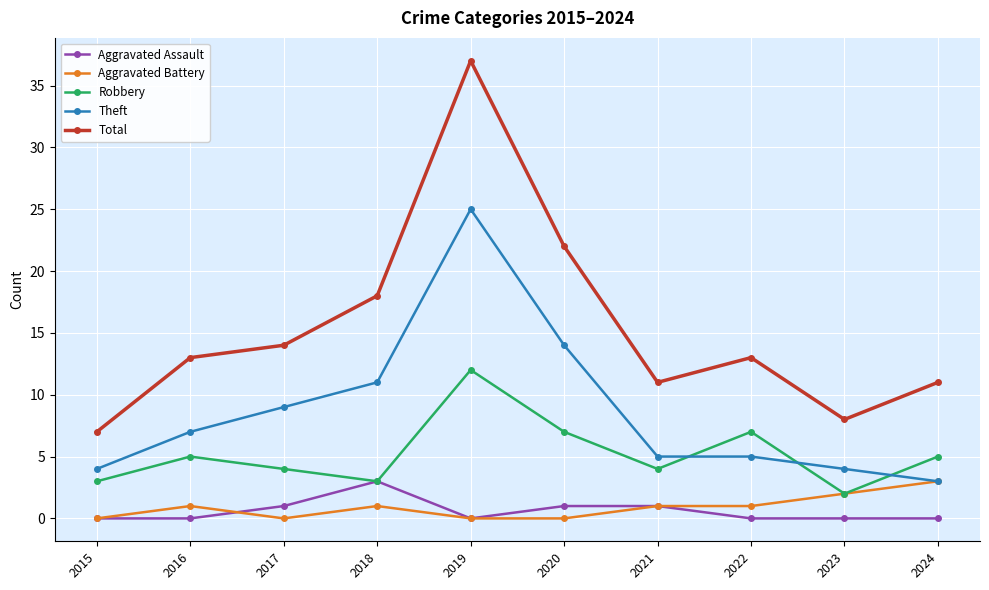

At which label does Aggravated Battery reach its peak?

2024